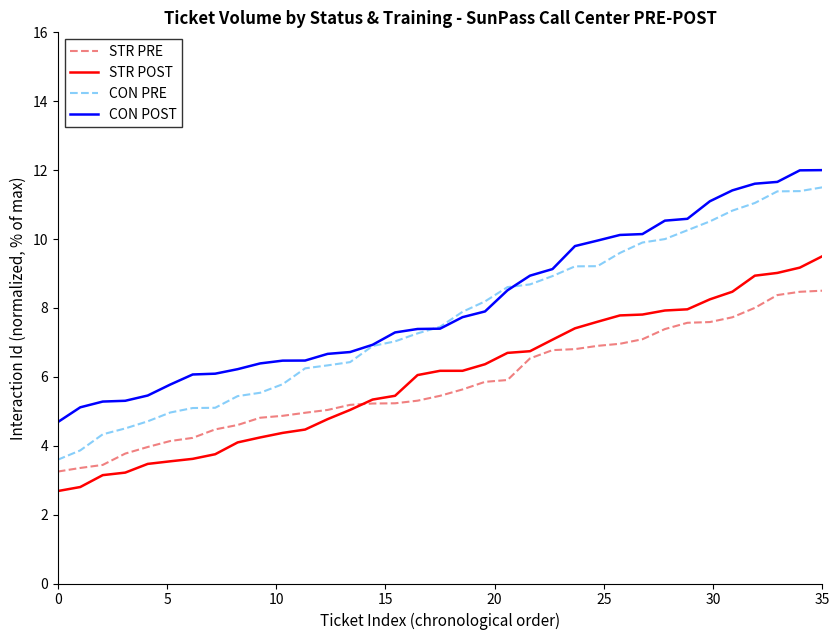

Is this an area chart (filled region under the line)?

No